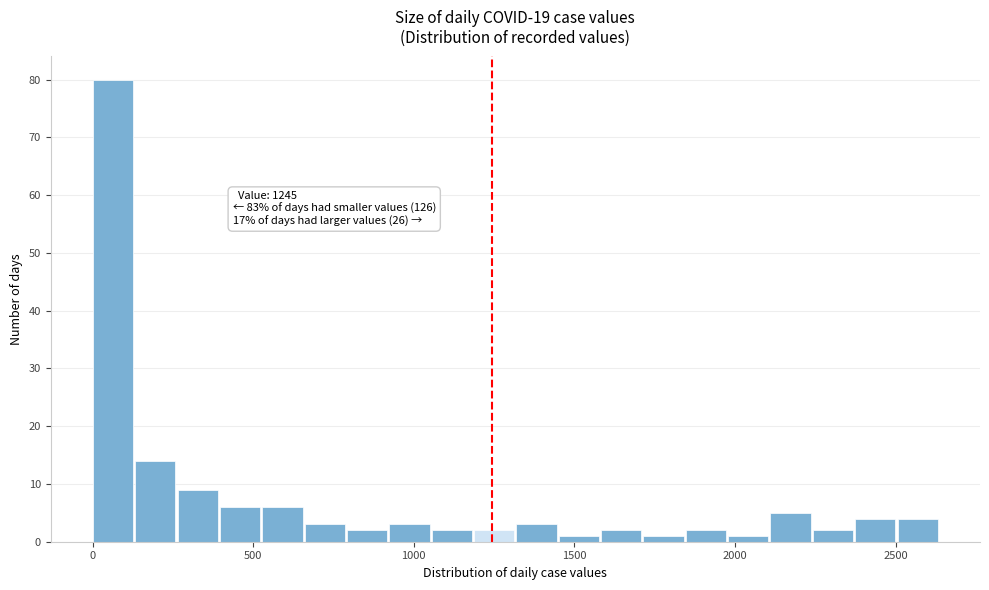

Read against the x-axis, roughly where is the centre of the tallest bar?

50